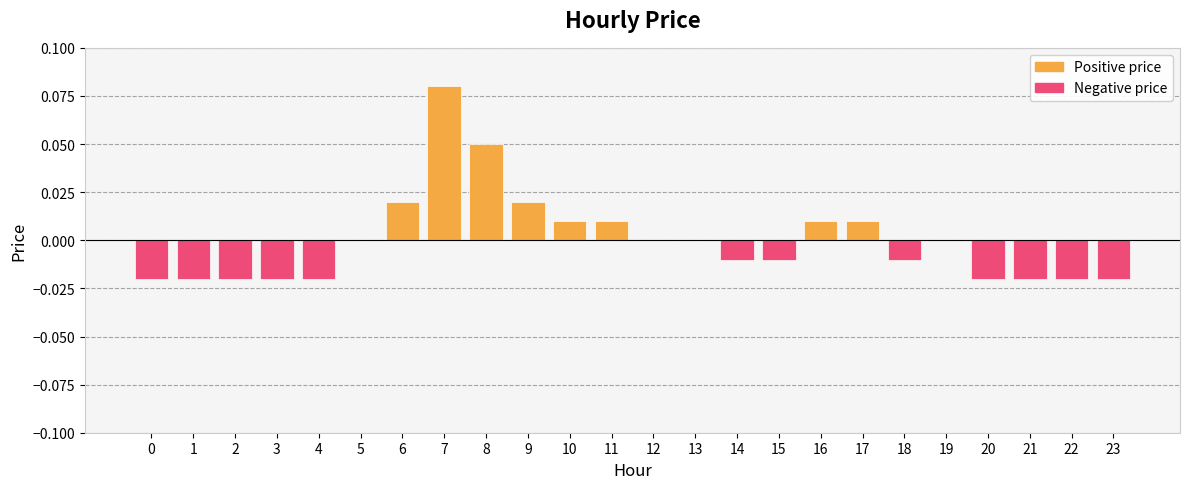

At which category does the chart reach its peak across all series?

7